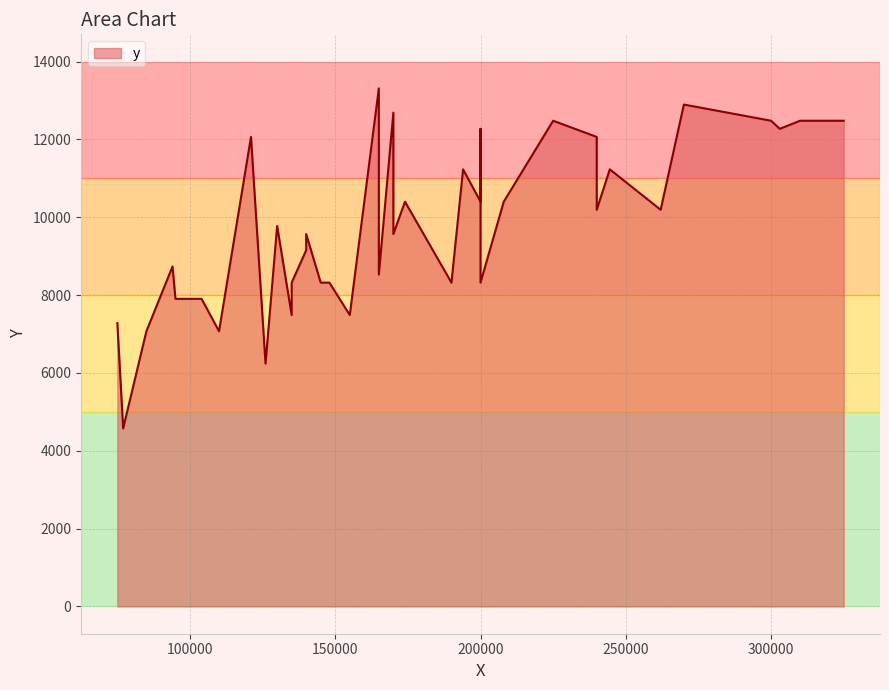

What is the ratio of the value at 28 to the value at 21?

1.2